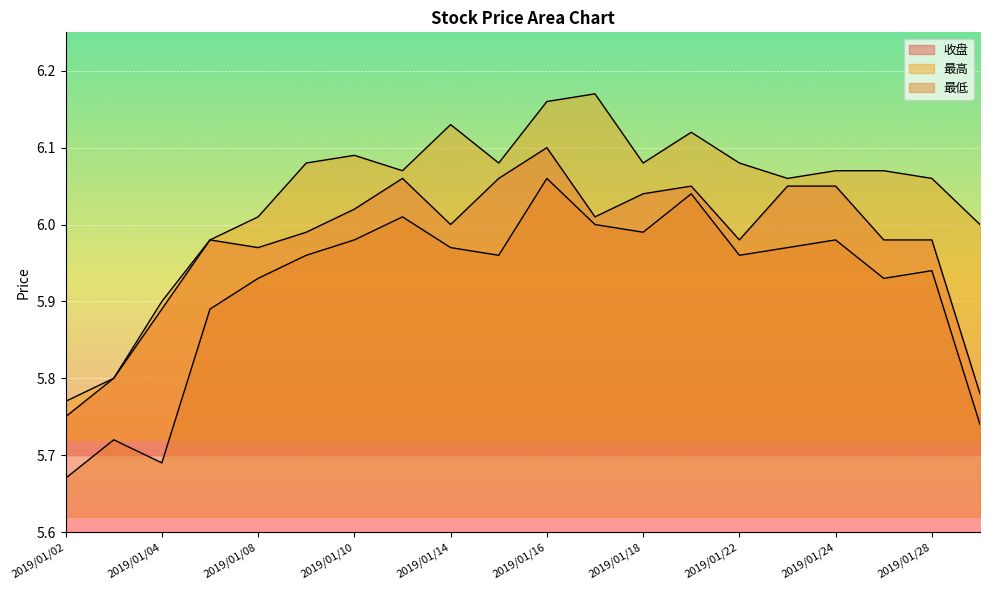

At which category does the chart reach its peak across all series?

2019/01/17